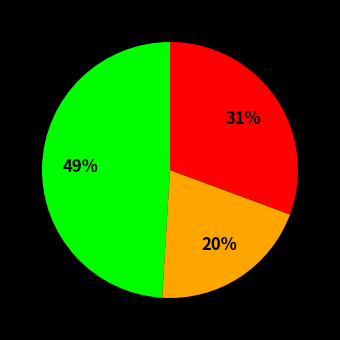

To the nearest percent, what is the average slice percentage?

33%